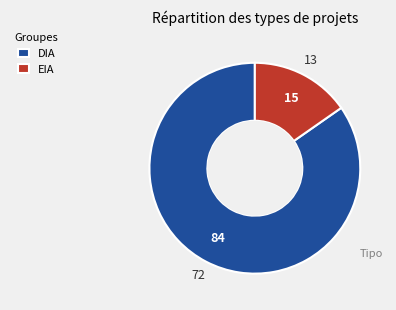

Rank the categories by value from highest to lowest.

DIA, EIA